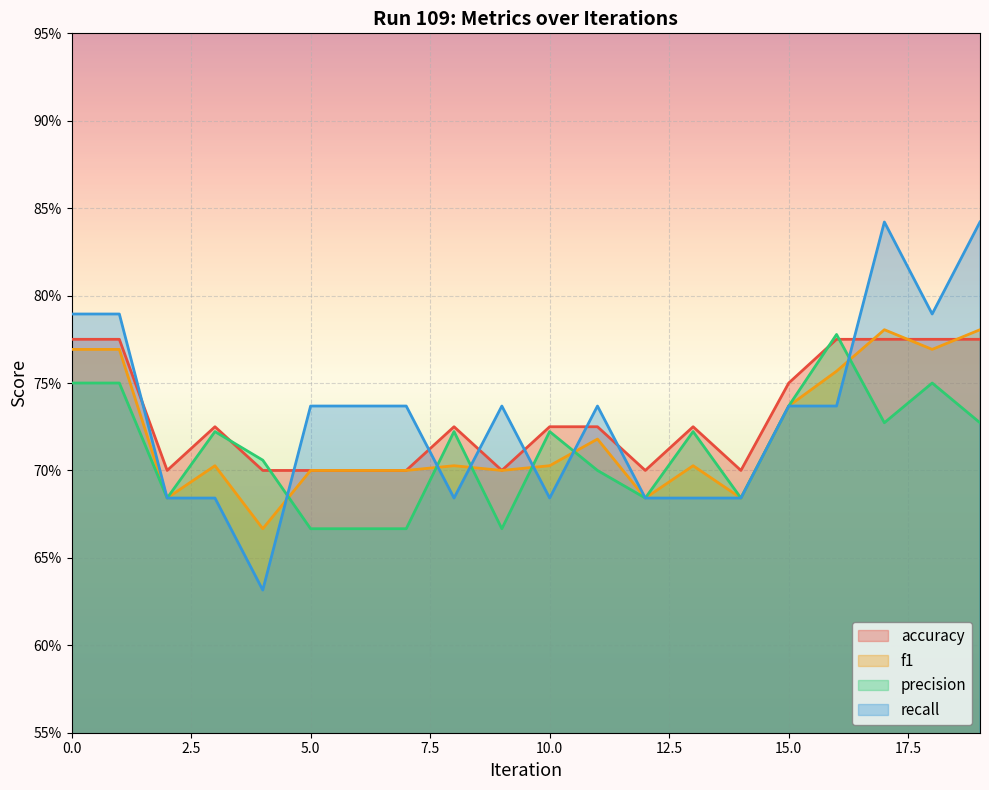

How many recall values are between 0 and 1?

20